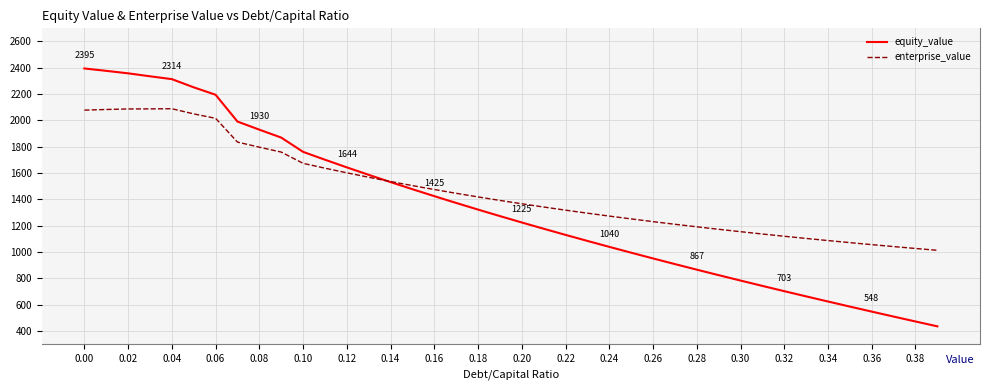

Rank the series by their maximum value, from highest to lowest.

equity_value, enterprise_value